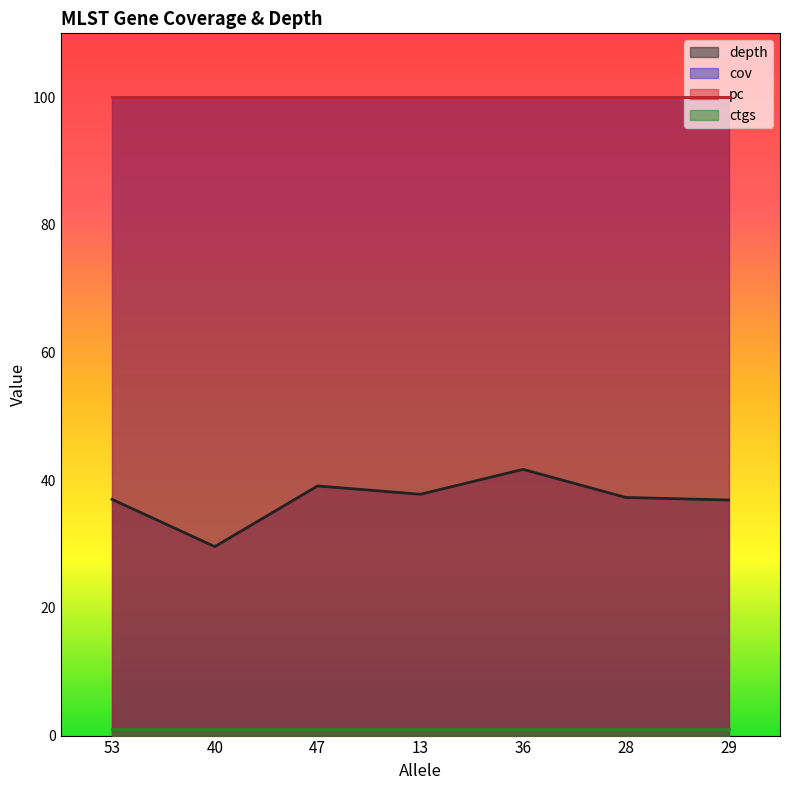

Reading left to right, what are all the values shown in this chart?

depth: 37.0	29.6	39.1	37.8	41.7	37.3	36.9
cov: 100.0	100.0	100.0	100.0	100.0	100.0	100.0
pc: 100.0	100.0	100.0	100.0	100.0	100.0	100.0
ctgs: 1.0	1.0	1.0	1.0	1.0	1.0	1.0